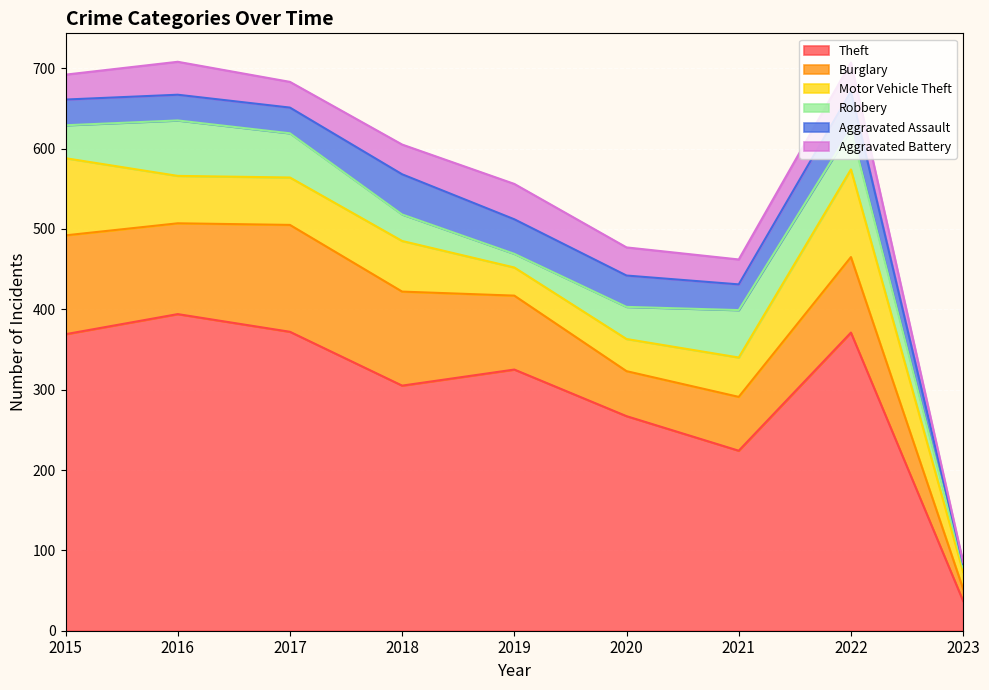

Between which two adjacent categories do Motor Vehicle Theft and Burglary first intersect?

2021 and 2022